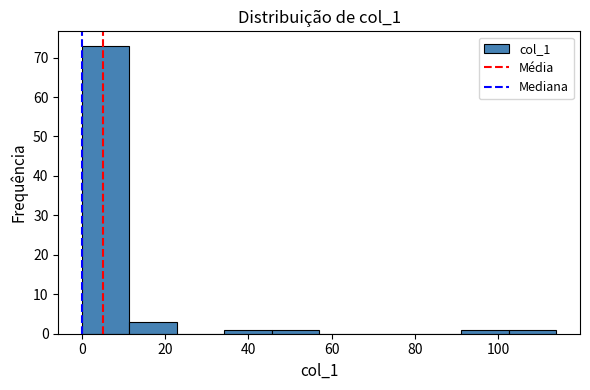

What is the height of the bar covering 91.2 to 102.6 on the x-axis? Neither the bar edges nor the heights are printed on the chart, so give them approximately, as read against the axes.

1